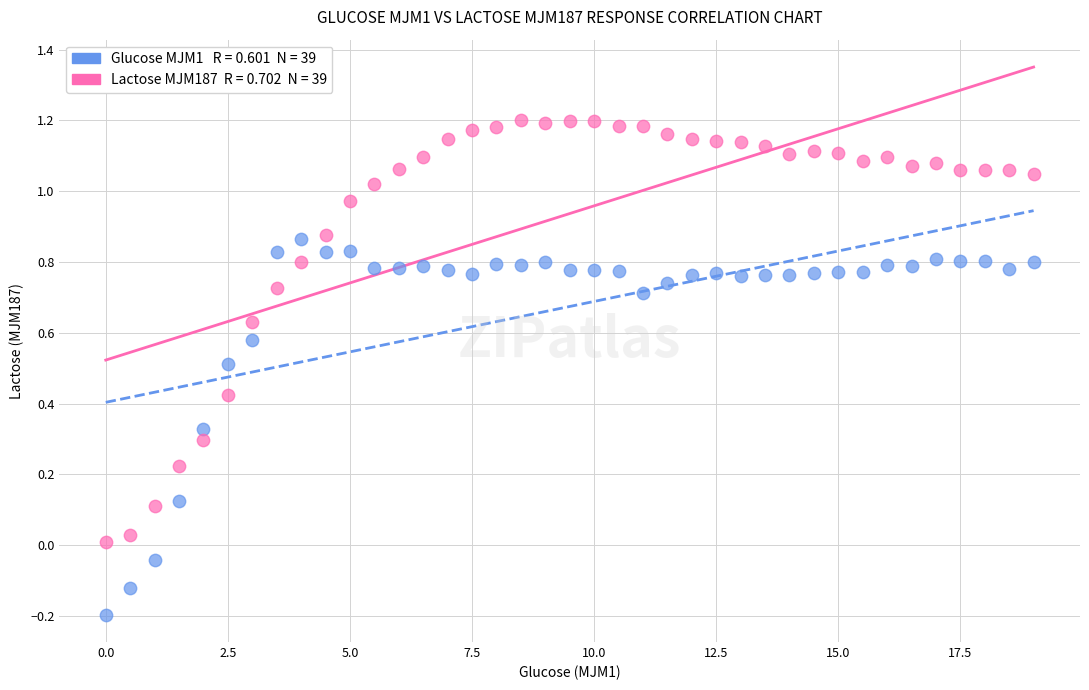

Across all data points, what is the range of Y values (max minus min)?

1.4